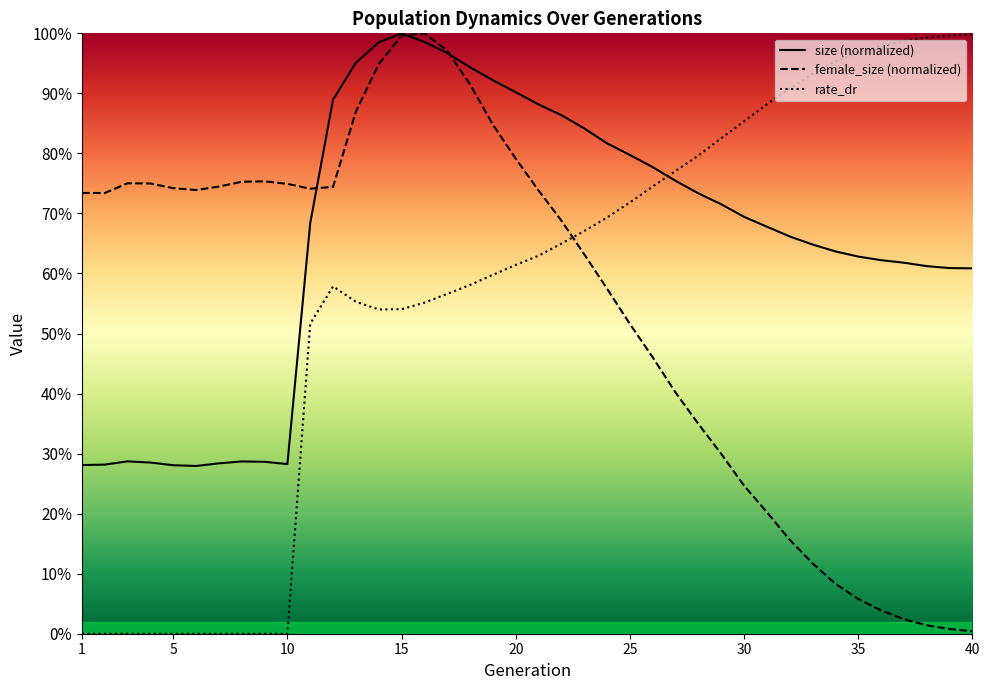

The size (normalized) series shows 0.8 at 25. True or false?

True